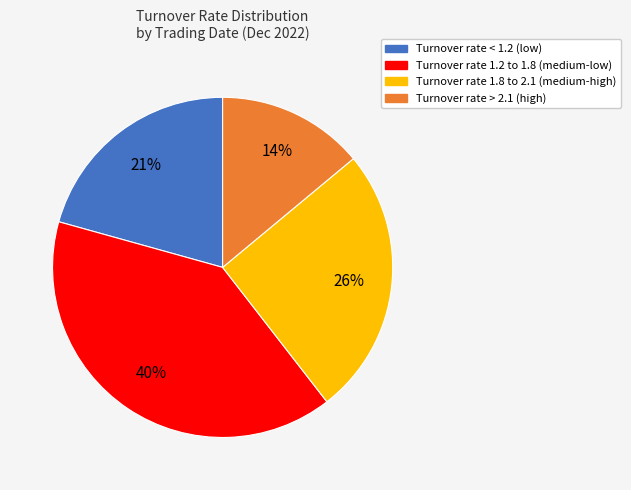

Does any single category account for the majority?

No